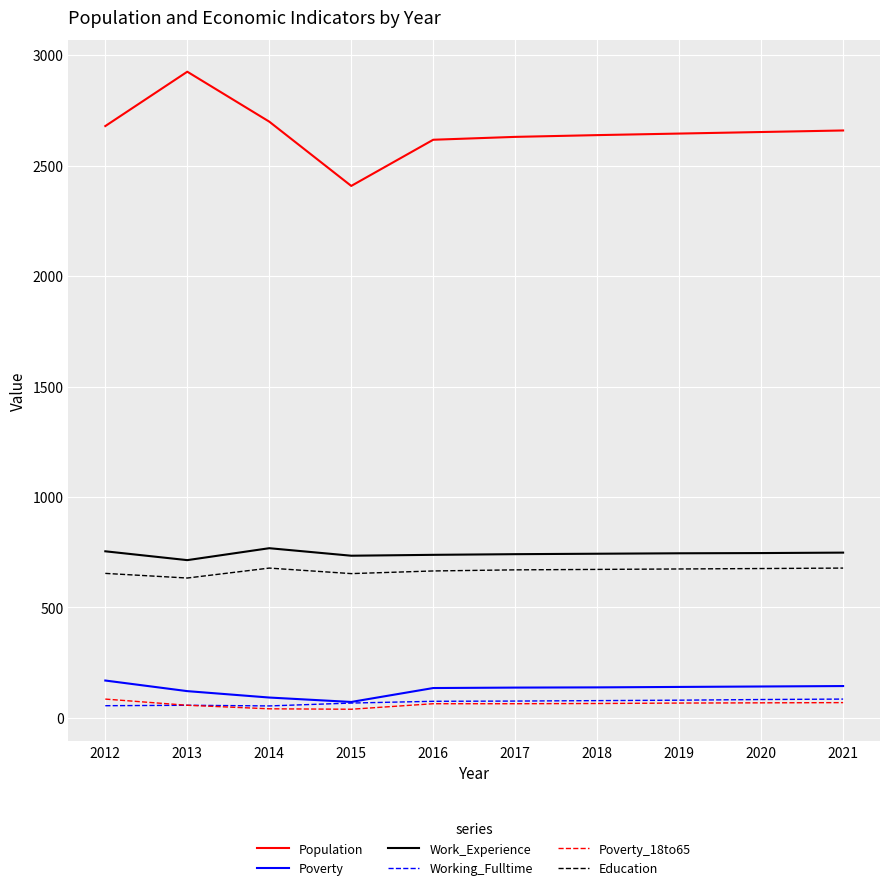

Is the value of Education at 2021 greater than the value of Poverty at 2020?

Yes